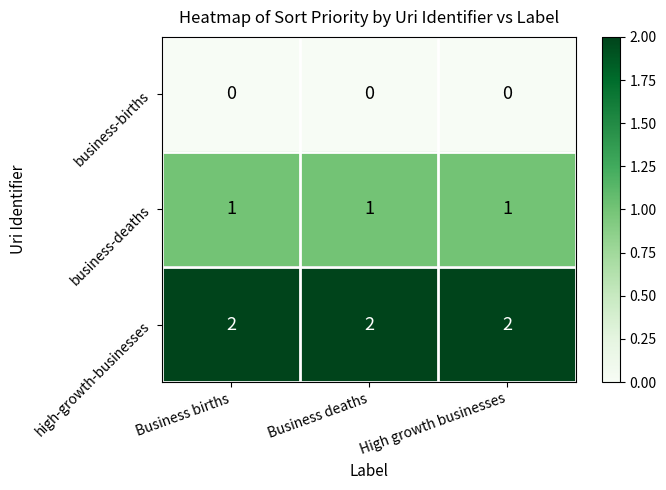

At how many categories does at least one series exceed 0?

3